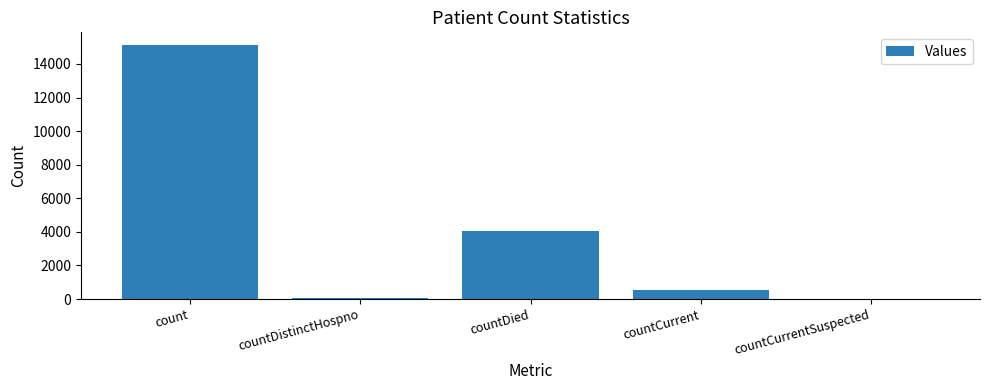

Reading right to left, what are all the values shown in this chart?

0	521	4059	75	15123